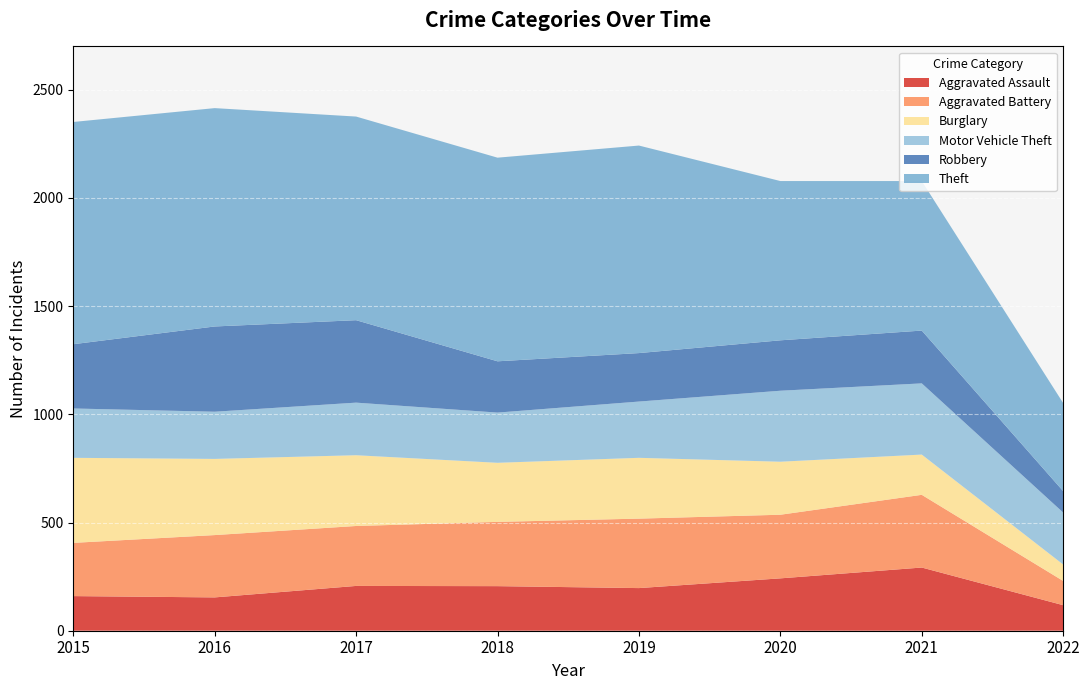

Reading right to left, transcribe all the data shown in this chart.

Aggravated Assault: 118	292	242	197	206	207	154	160
Aggravated Battery: 112	336	294	321	297	277	288	246
Burglary: 76	186	245	281	273	327	352	393
Motor Vehicle Theft: 240	329	328	260	232	243	218	228
Robbery: 99	244	233	224	237	381	394	297
Theft: 407	691	736	959	941	941	1009	1027